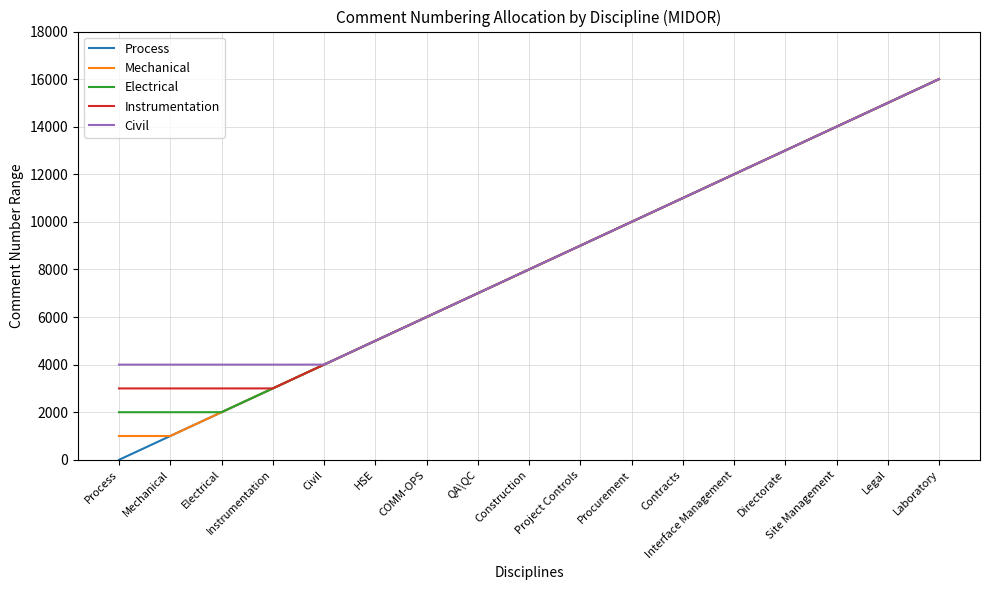

What is the difference between the maximum and second lowest values in the Instrumentation series?

13000